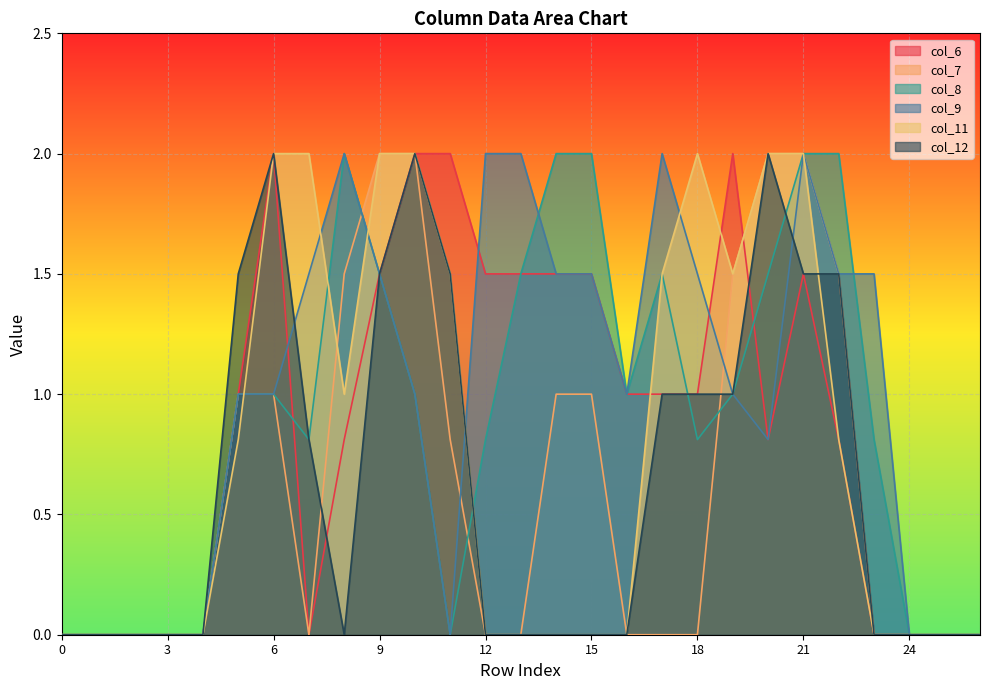

What is the value of the col_11 point at the 12th from the left?

1.5